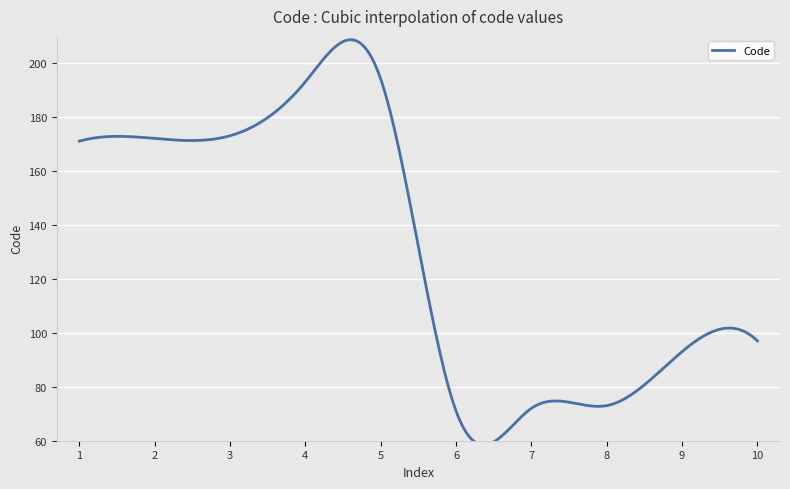

What is the sum of the values at Psychologue (193) and Psychothérapeute (172)?

365